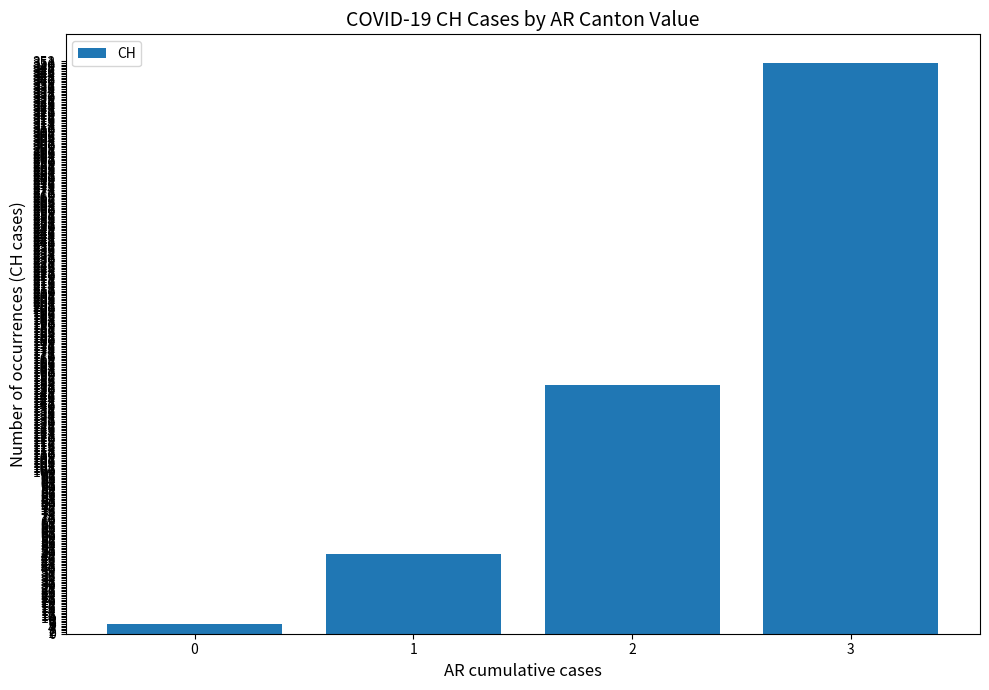

What is the value of the 4th bar from the left?

351